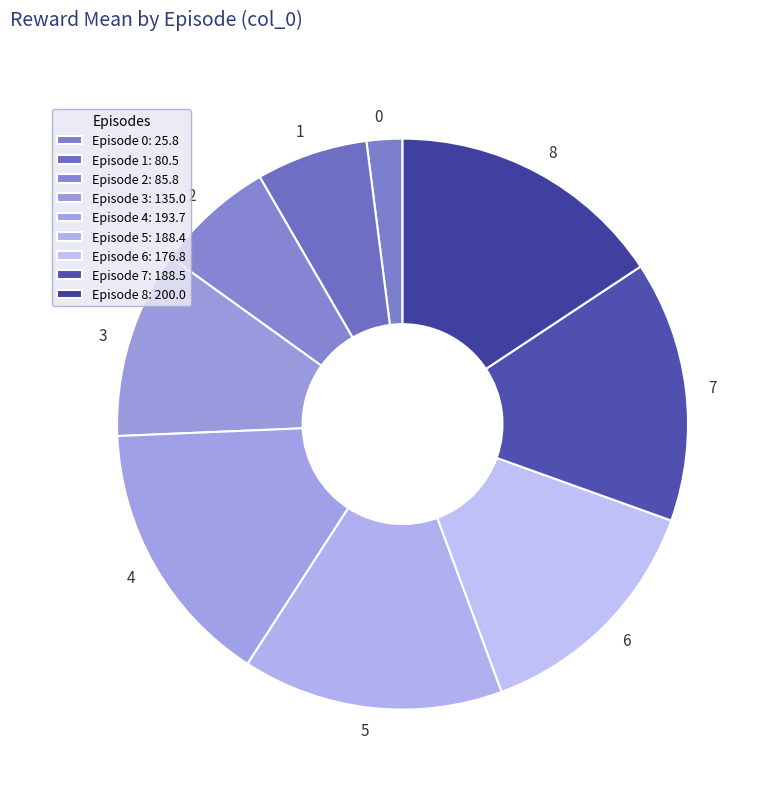

The 3 slice represents 1% of the pie. True or false?

False